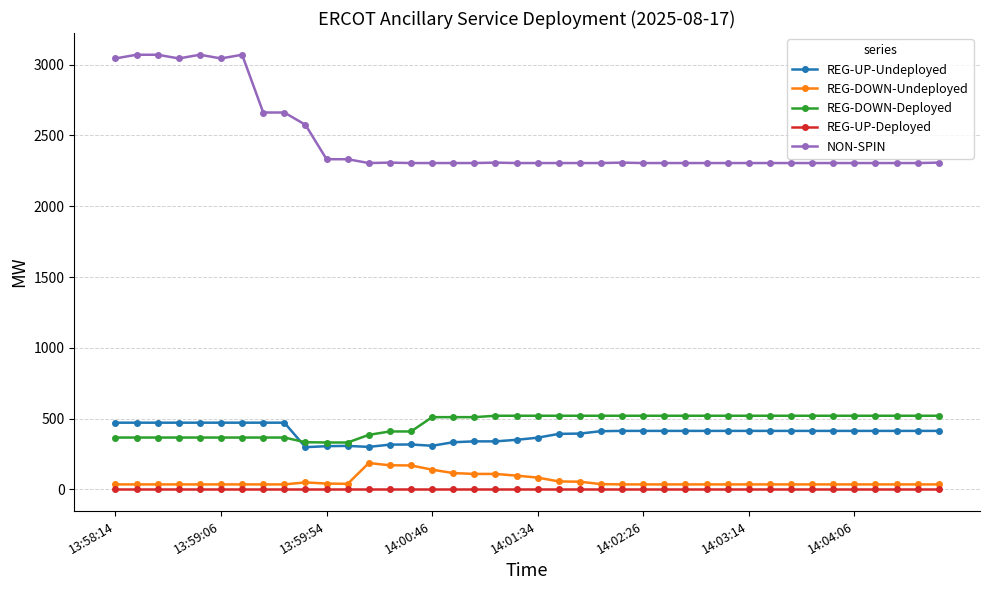

Which series has the widest spread of values?

NON-SPIN